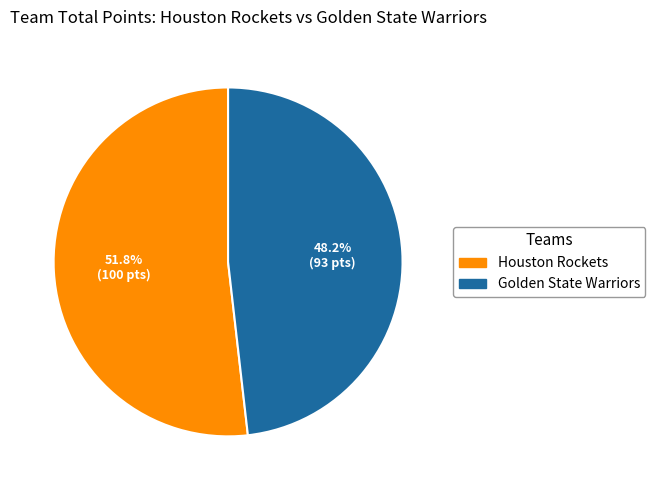

Count the number of slices in the pie.

2